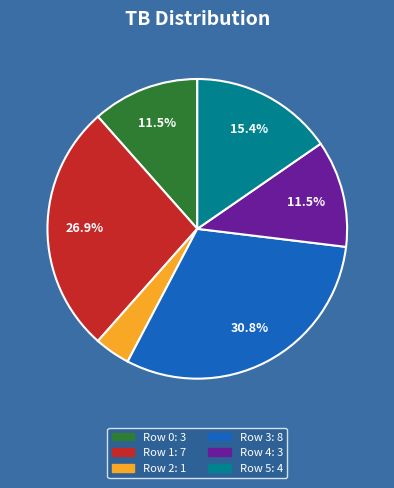

To the nearest percent, what is the average slice percentage?

17%